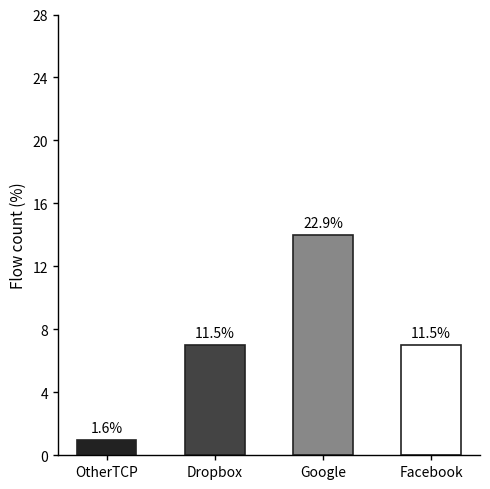

What is the difference between the maximum and minimum values?

13